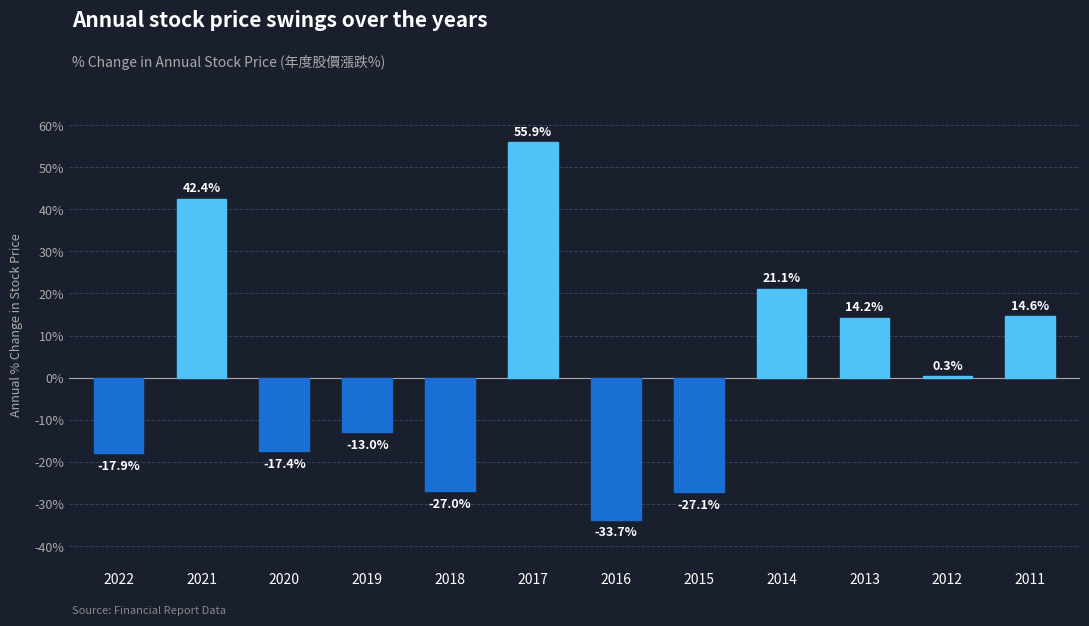

What is the sum of all values?

12.4